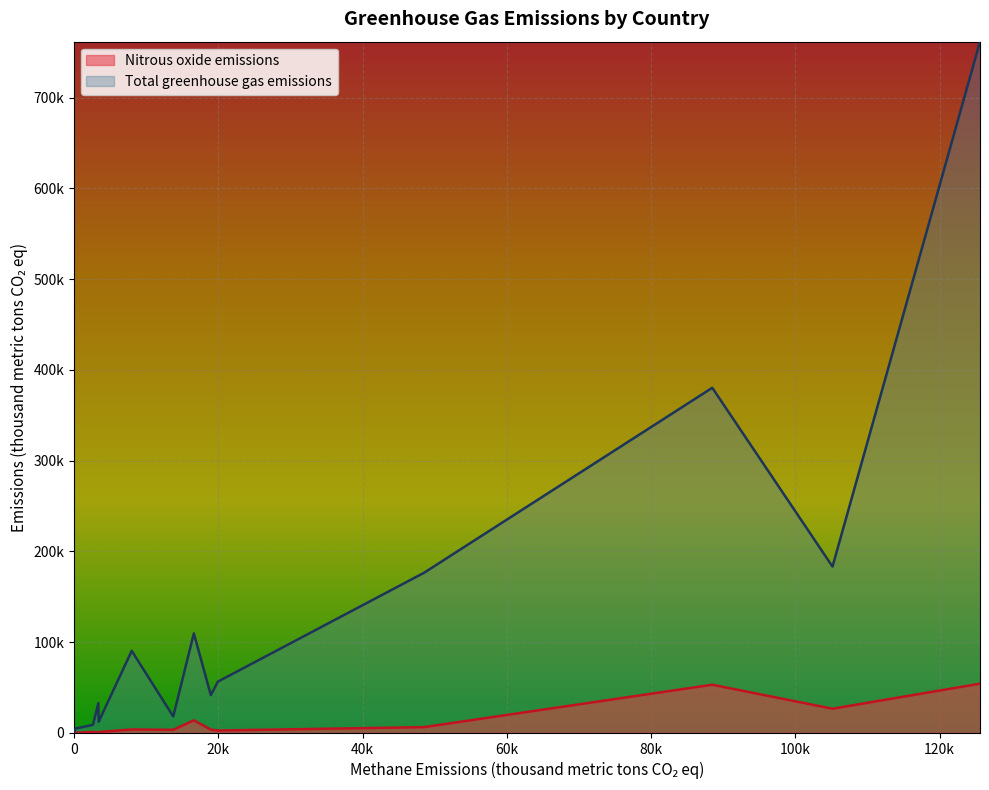

Which series has the largest total across all categories?

Total greenhouse gas emissions